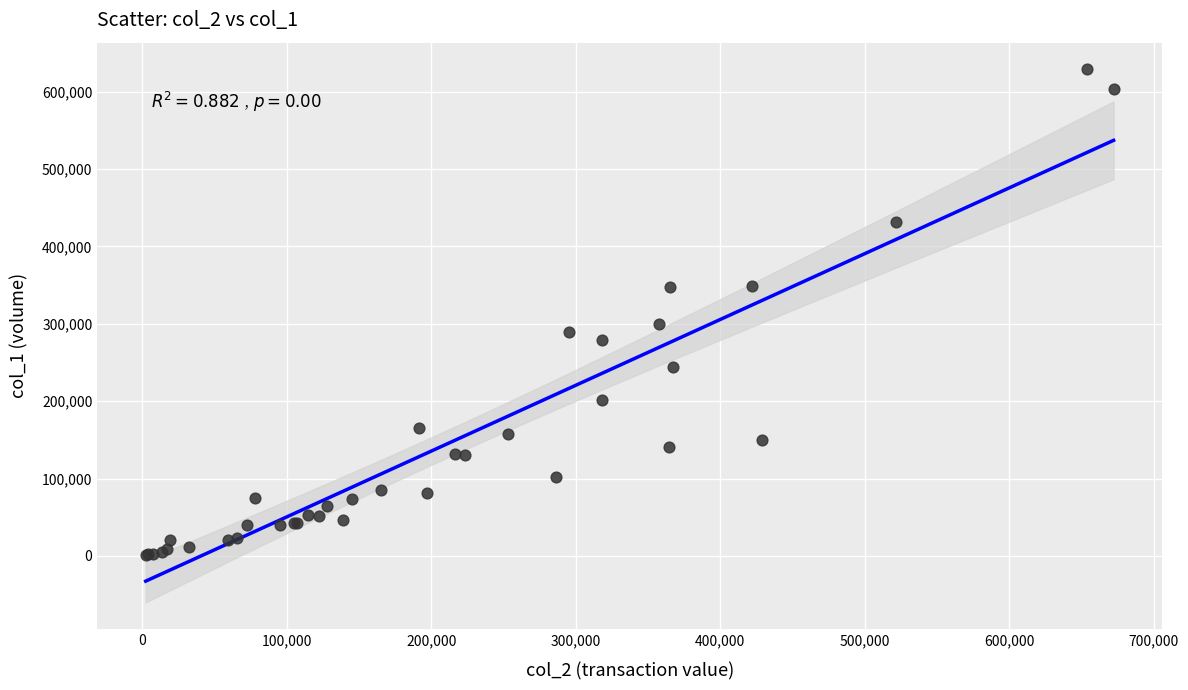

What Y value in the scatter plot is closest to 315000?

300000